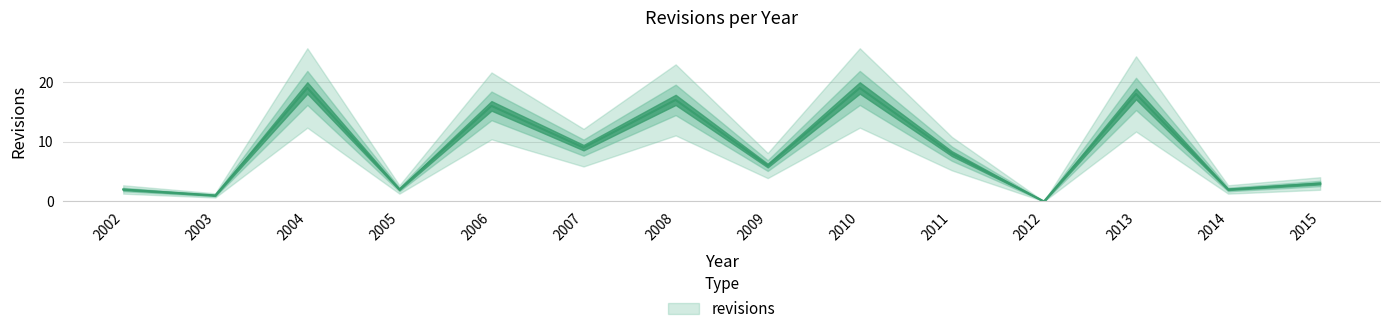

How many distinct data groups are displayed?

1